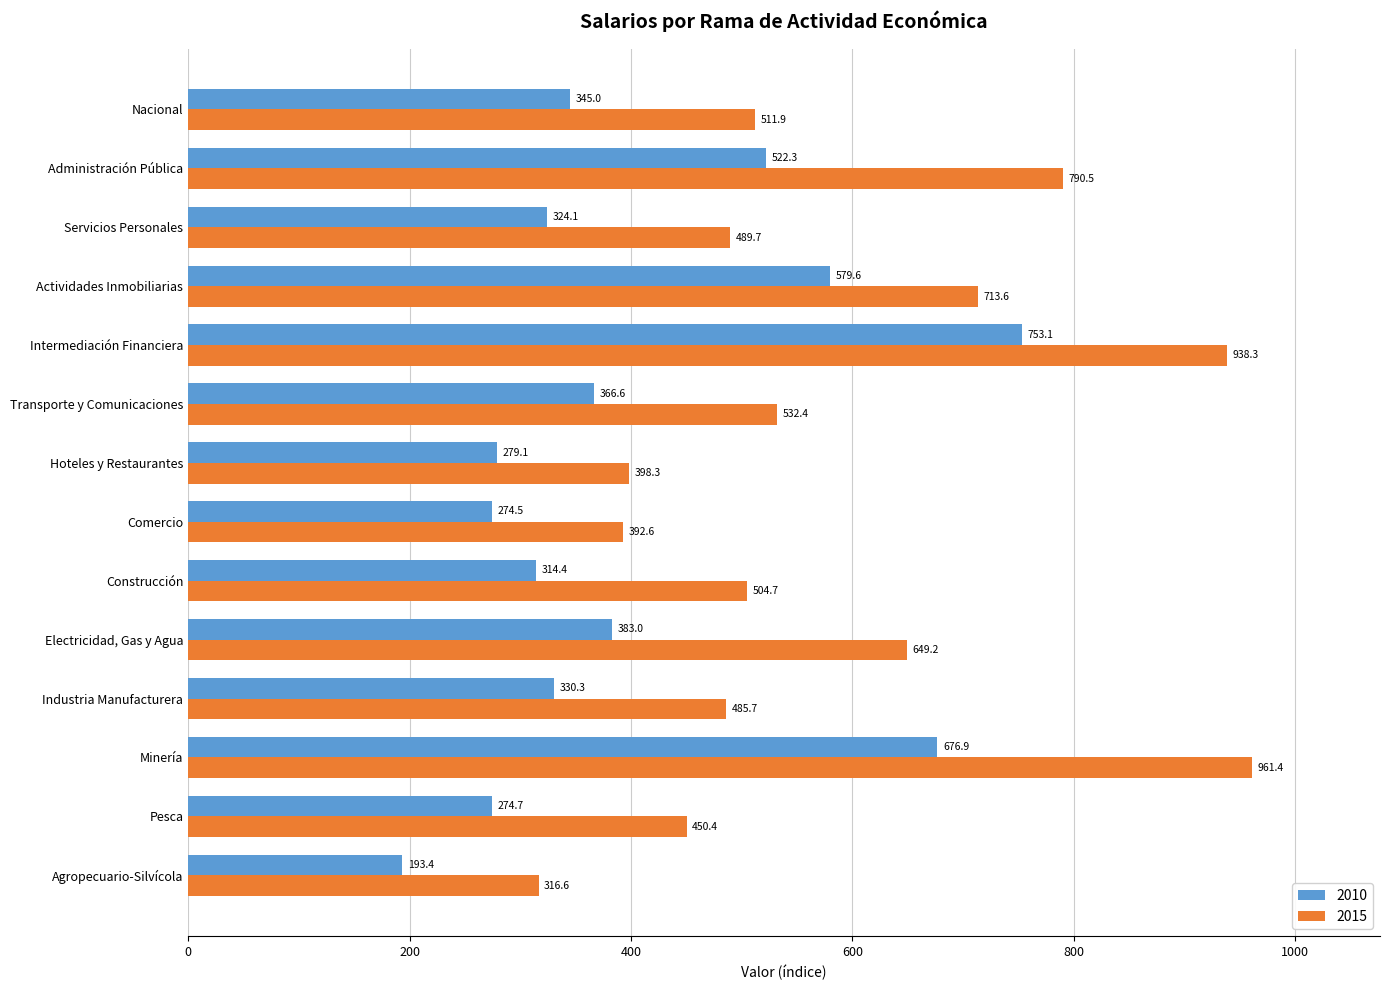

Which series changed the most between Electricidad, Gas y Agua and Construcción?

2015